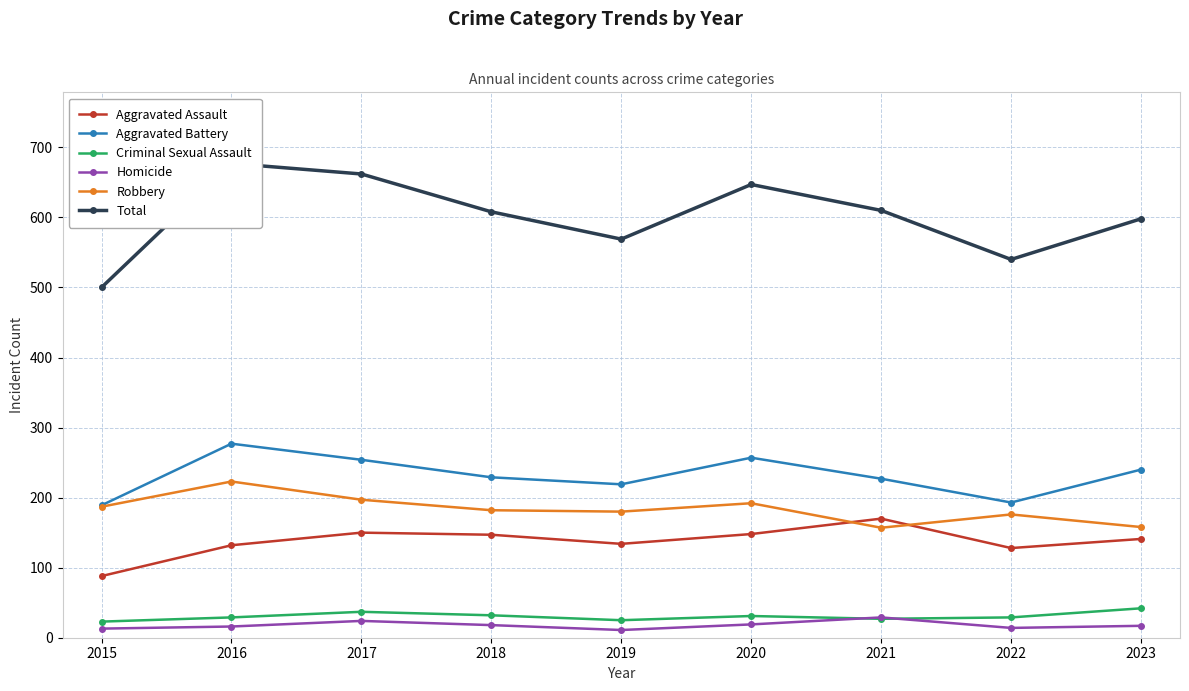

Reading right to left, list all the values displayed in this chart.

Aggravated Assault: 141	128	170	148	134	147	150	132	88
Aggravated Battery: 240	193	227	257	219	229	254	277	189
Criminal Sexual Assault: 42	29	27	31	25	32	37	29	23
Homicide: 17	14	29	19	11	18	24	16	13
Robbery: 158	176	157	192	180	182	197	223	187
Total: 598	540	610	647	569	608	662	677	500